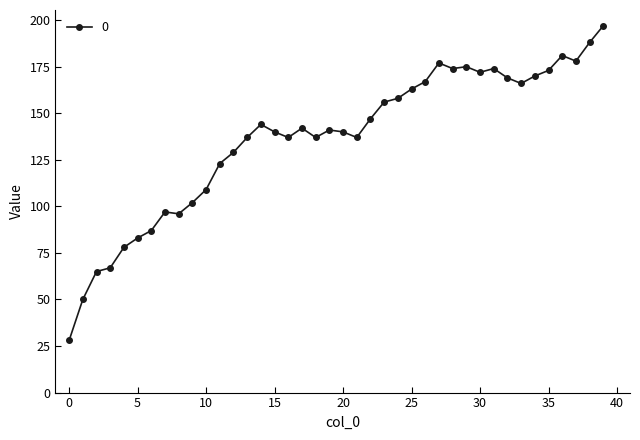

How many lines are shown in the chart?

1